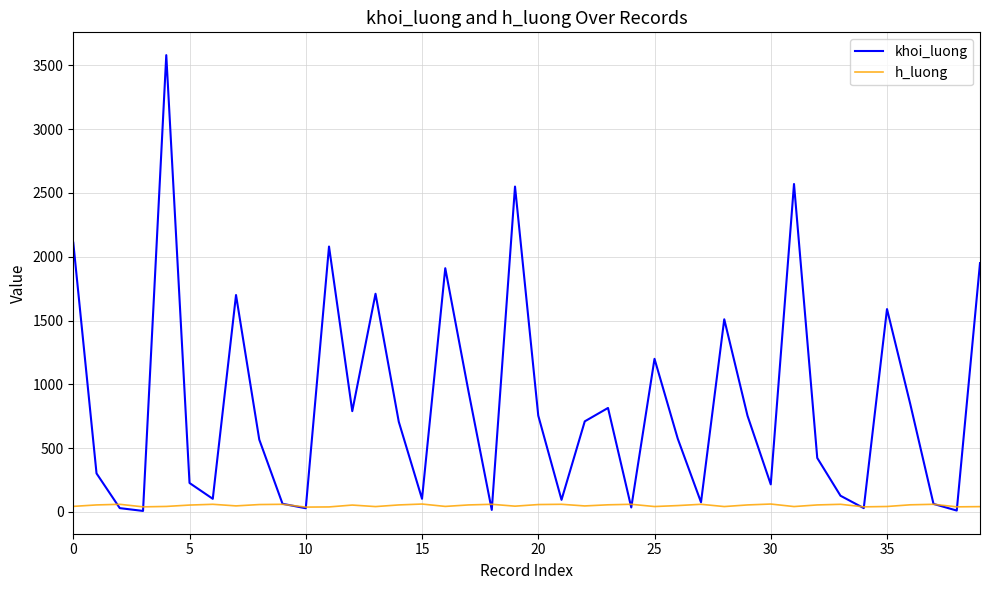

Which series has the largest total across all categories?

khoi_luong